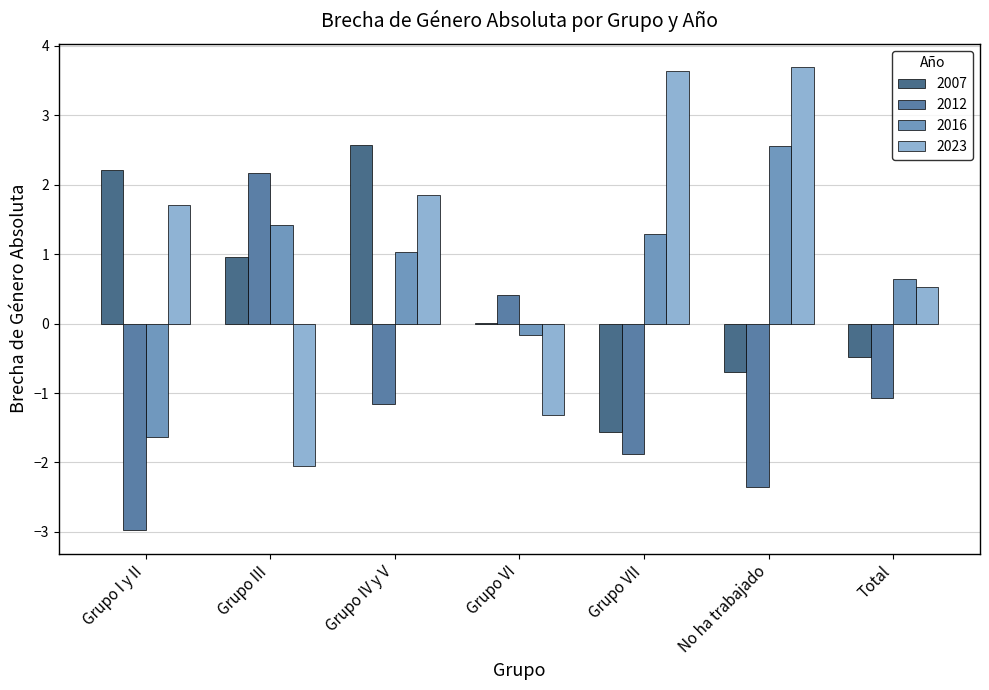

Is it true that 2023 equals 1.9 at Grupo IV y V?

True